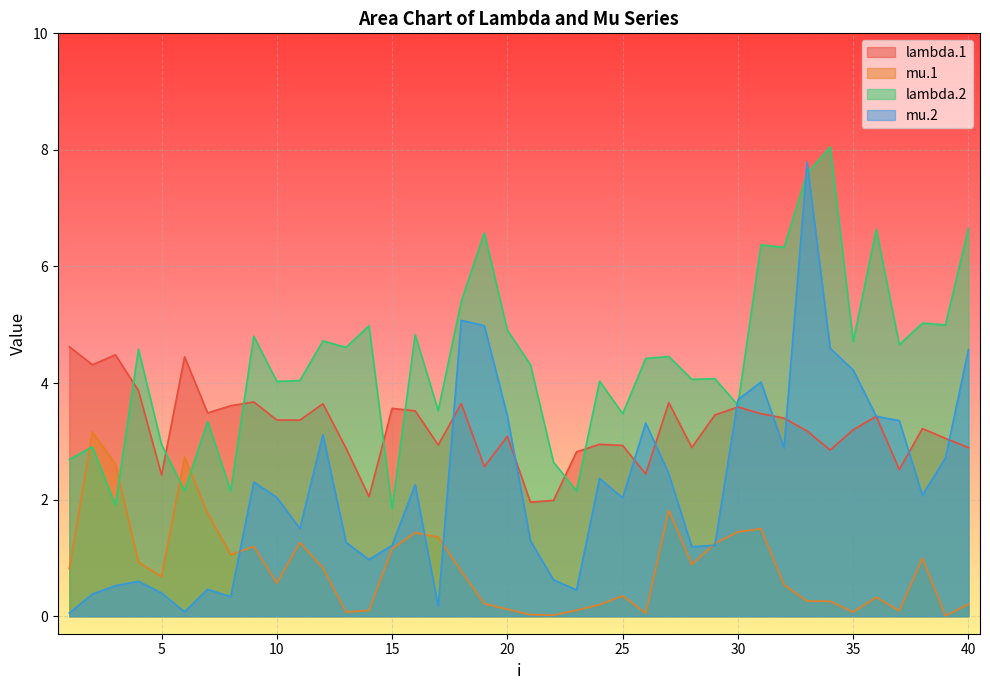

At which category is the sum across all series the highest?

33